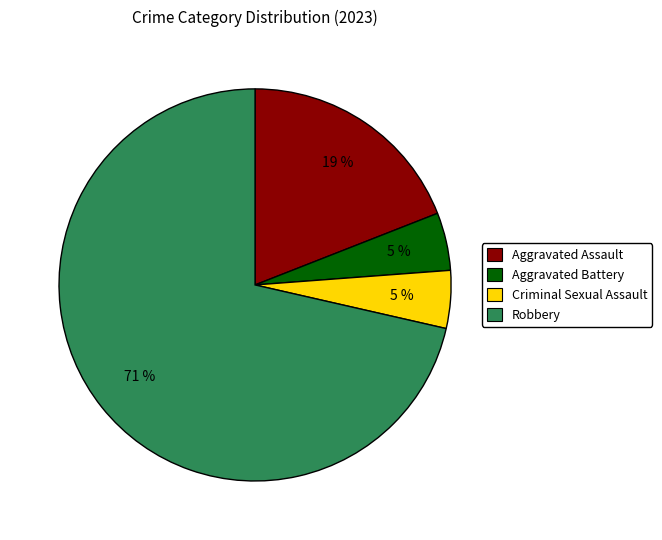

Which category accounts for the majority?

Robbery